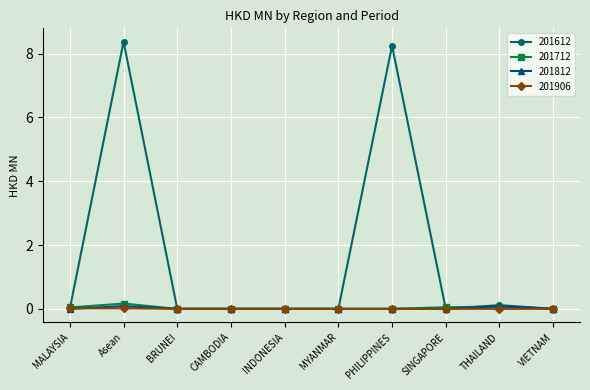

Where is the first local maximum for 201612?

Asean